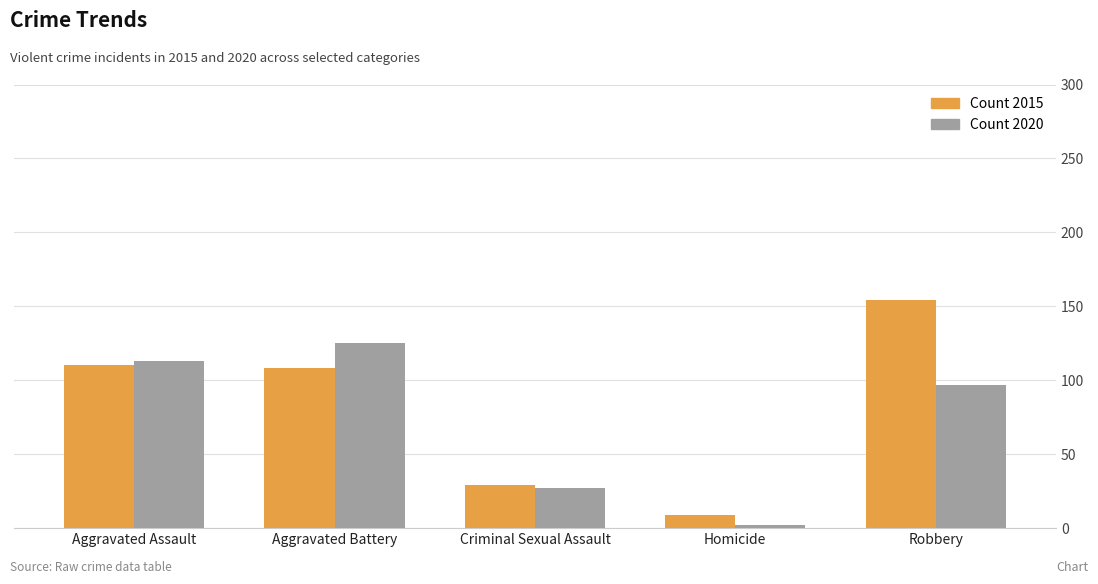

What is the label of the 1st bar from the right?

Robbery